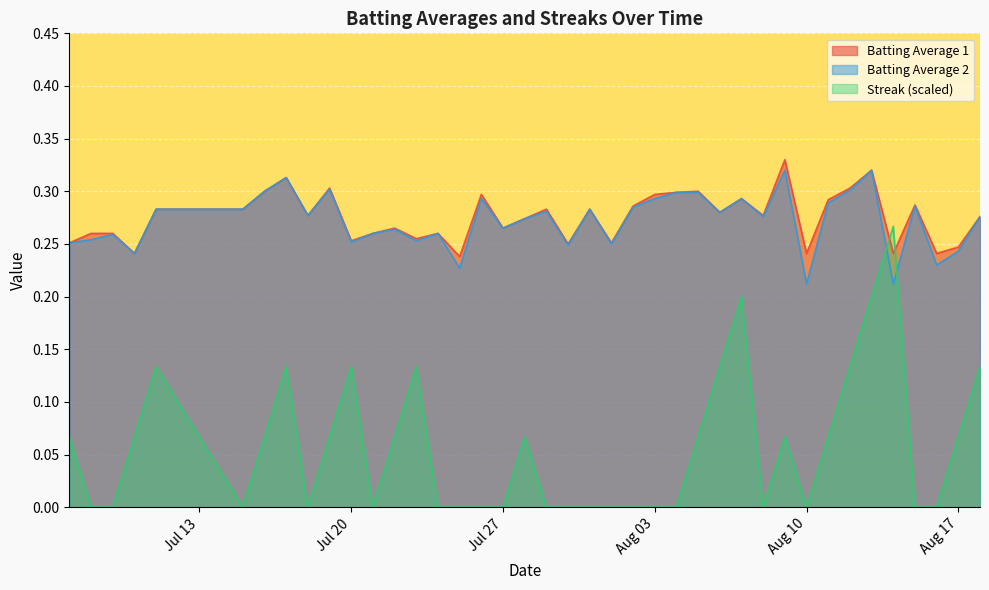

Is it true that Batting Average 1 equals 0.3 at Aug 03?

True